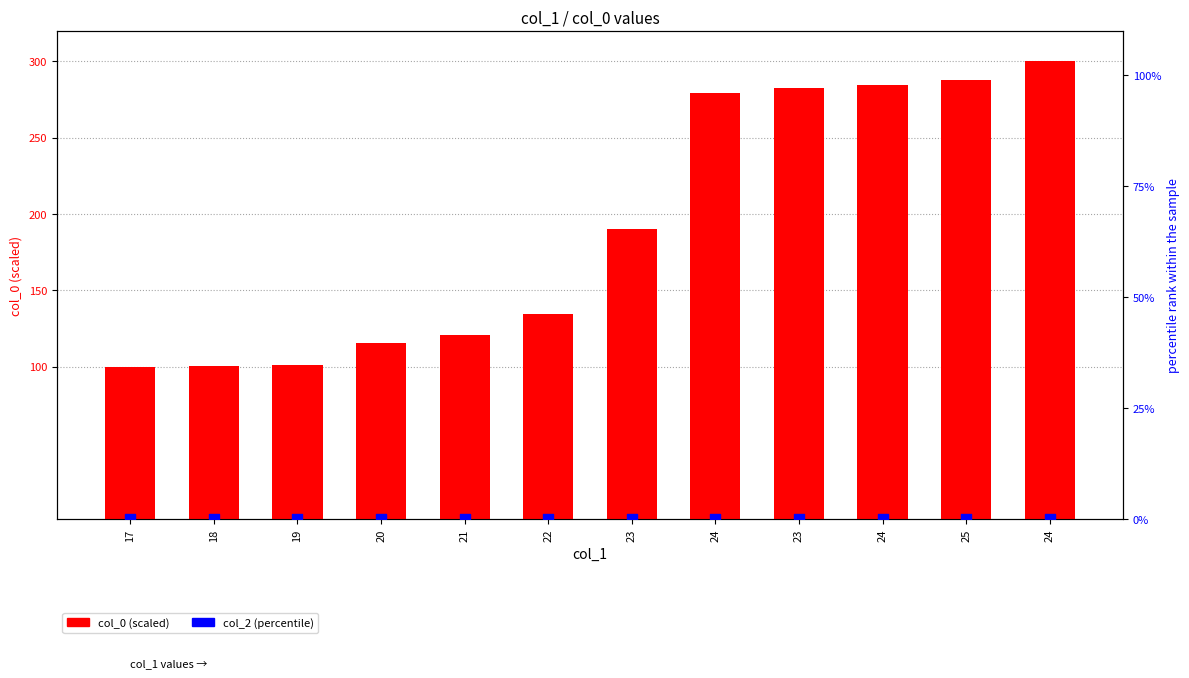

Which series contains the highest Y value?

col_0 (scaled)